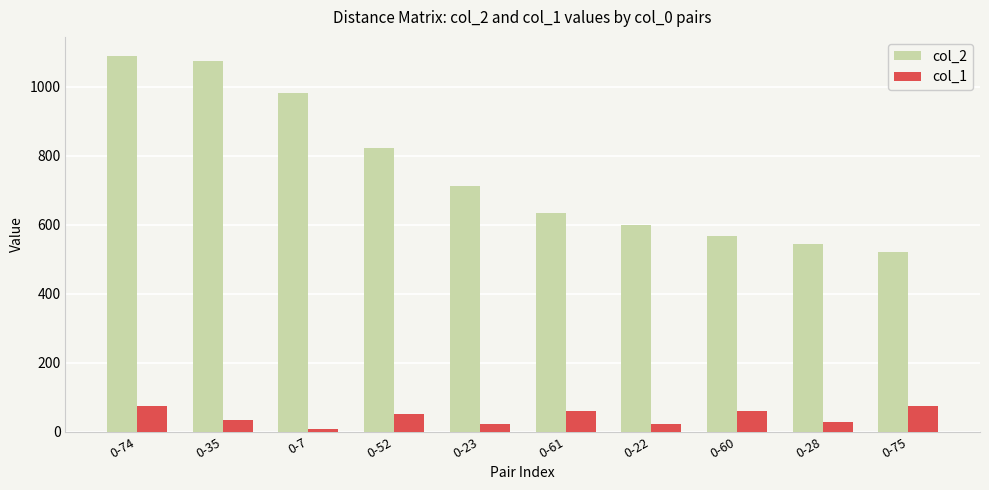

True or false: col_2 has a value of 822 at 0-52.

True